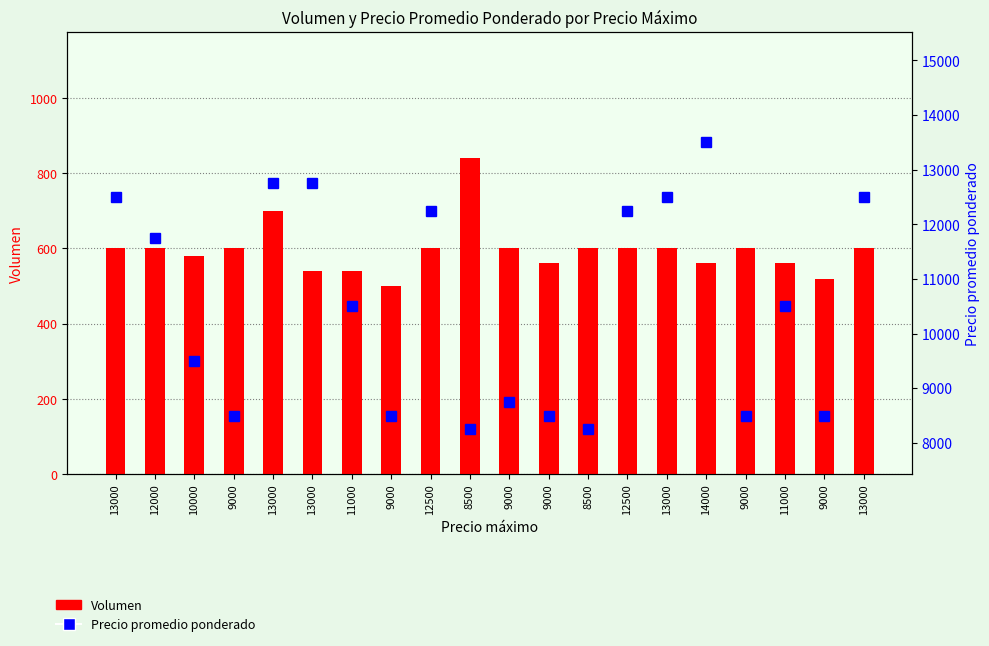

The value of Volumen at 8500 is 1140. True or false?

False